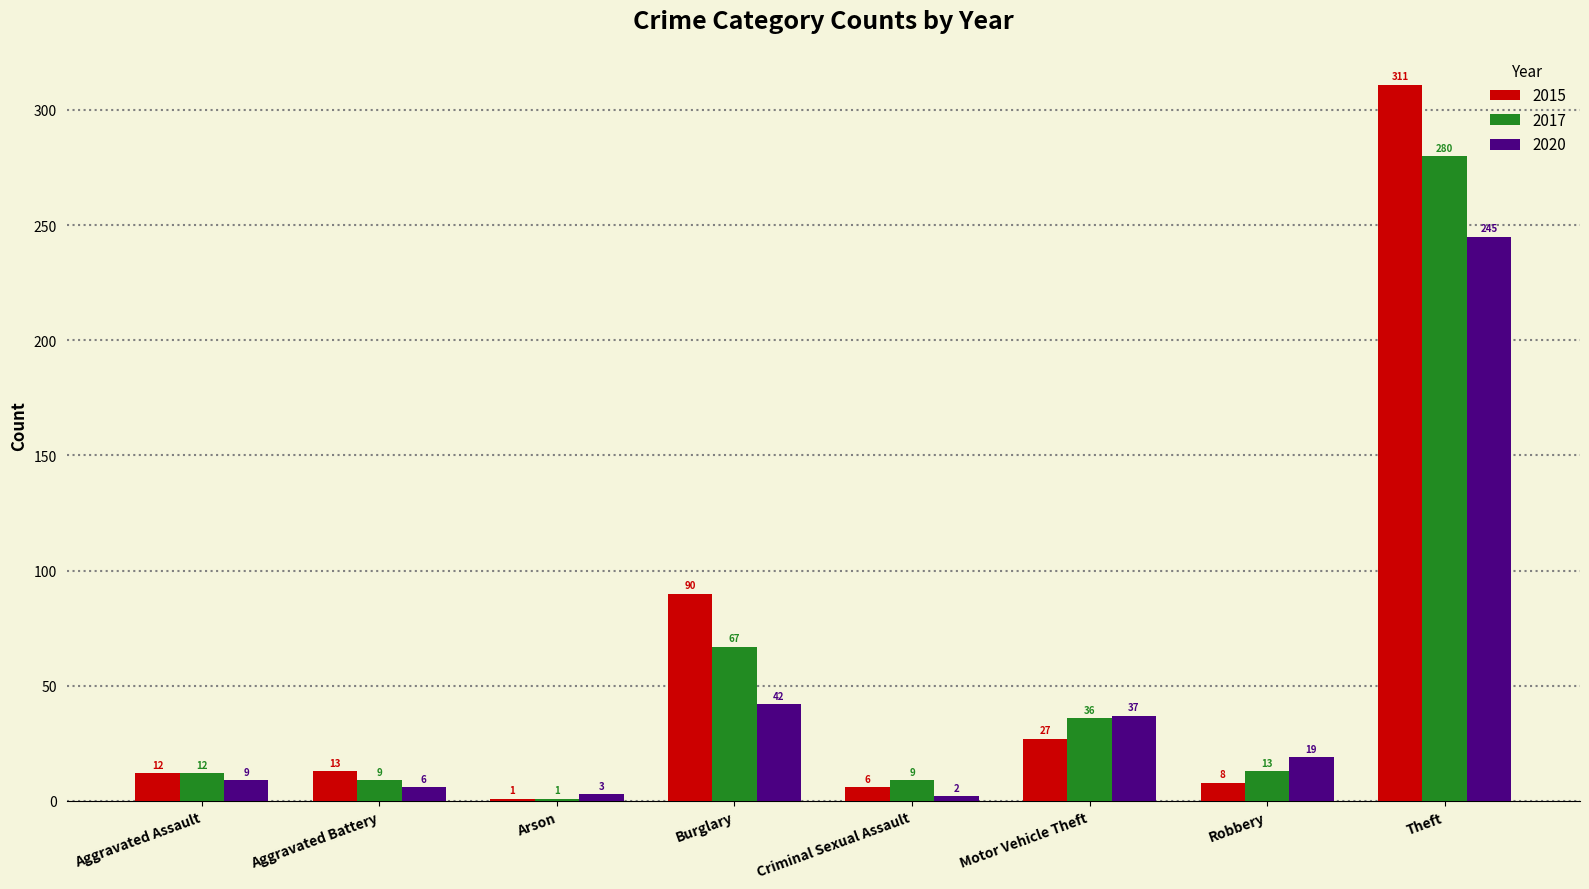

Reading left to right, what are all the values shown in this chart?

2015: Aggravated Assault=12	Aggravated Battery=13	Arson=1	Burglary=90	Criminal Sexual Assault=6	Motor Vehicle Theft=27	Robbery=8	Theft=311
2017: Aggravated Assault=12	Aggravated Battery=9	Arson=1	Burglary=67	Criminal Sexual Assault=9	Motor Vehicle Theft=36	Robbery=13	Theft=280
2020: Aggravated Assault=9	Aggravated Battery=6	Arson=3	Burglary=42	Criminal Sexual Assault=2	Motor Vehicle Theft=37	Robbery=19	Theft=245